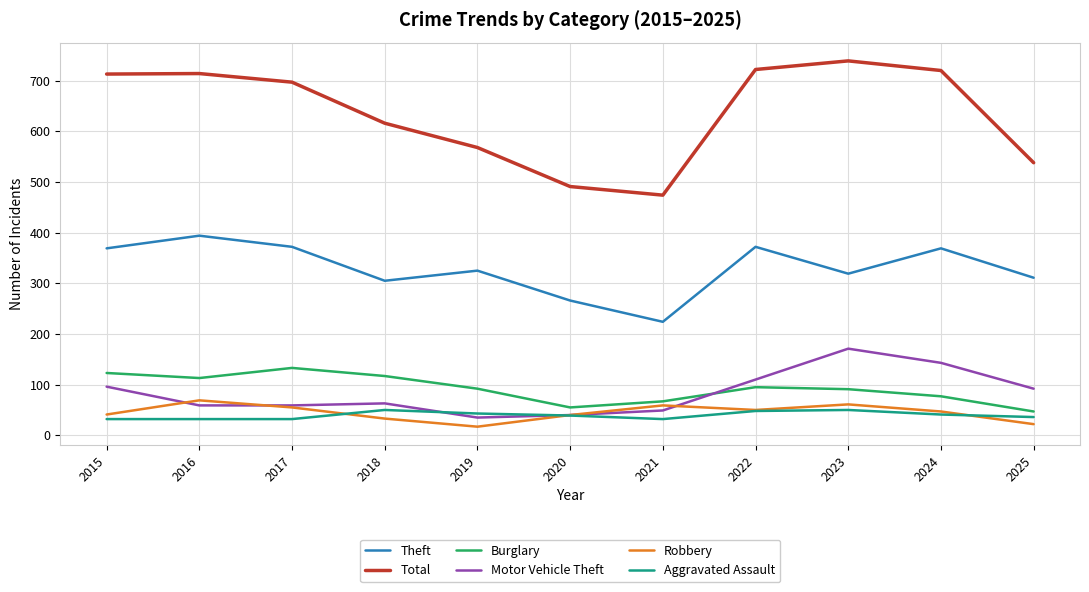

What is the total value across all series at 2020?

931